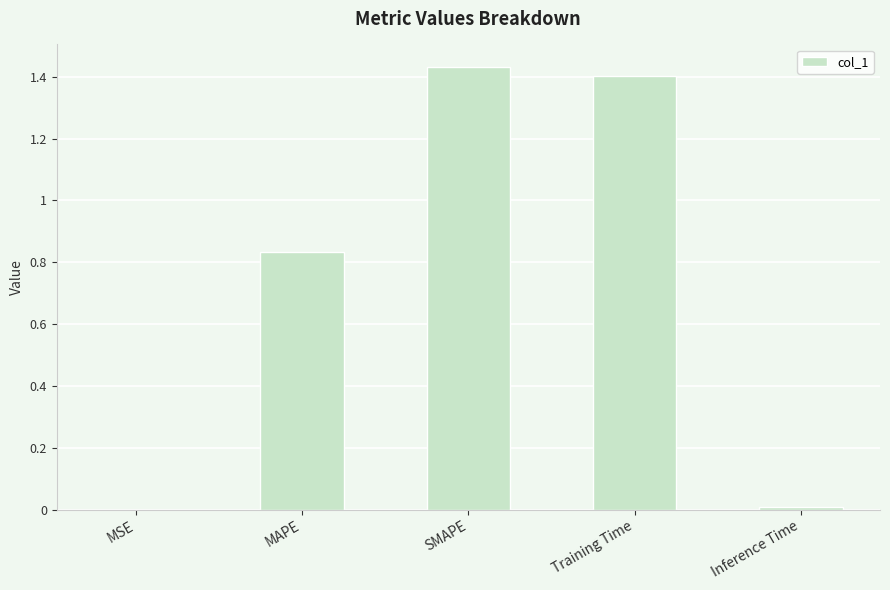

What is the sum of all values?

3.7